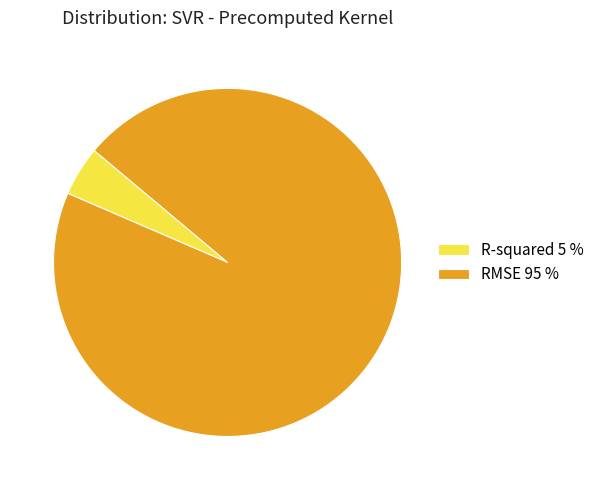

True or false: RMSE 95 % accounts for 95% of the total.

True